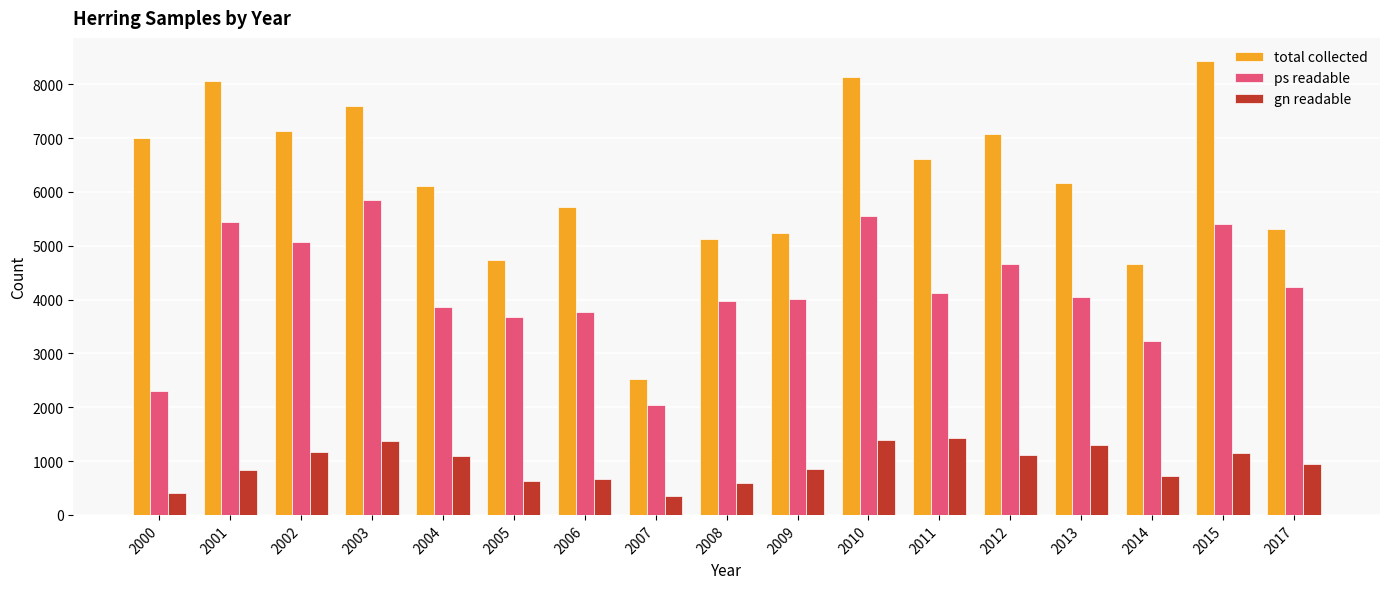

What is the lowest value of the ps readable series?

2033